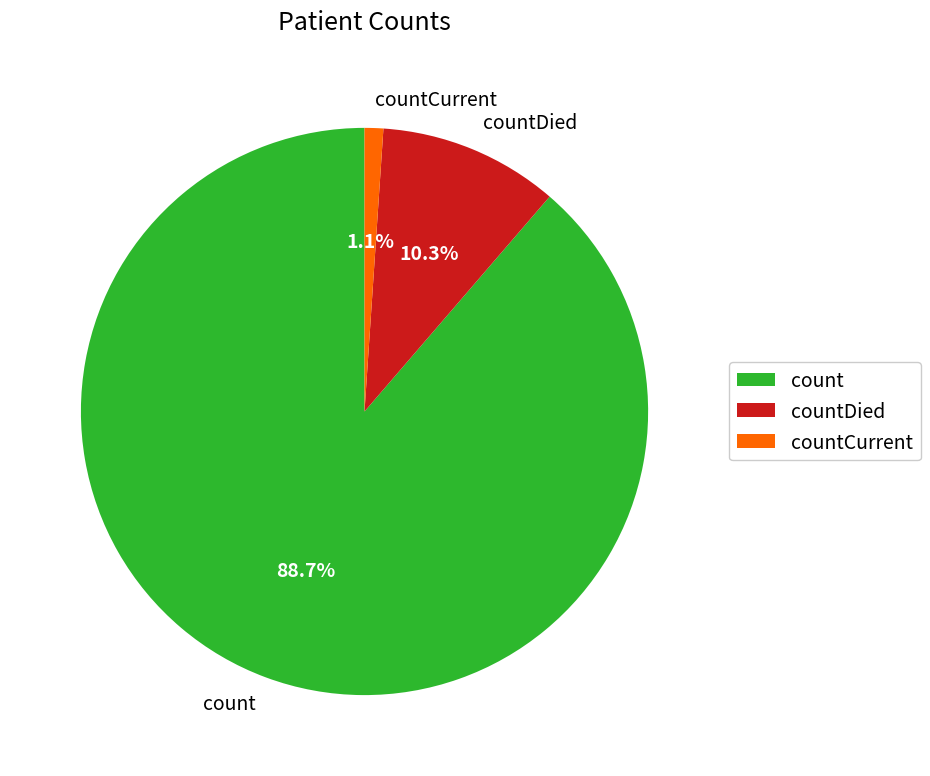

Rank the categories by value from lowest to highest.

countCurrent, countDied, count